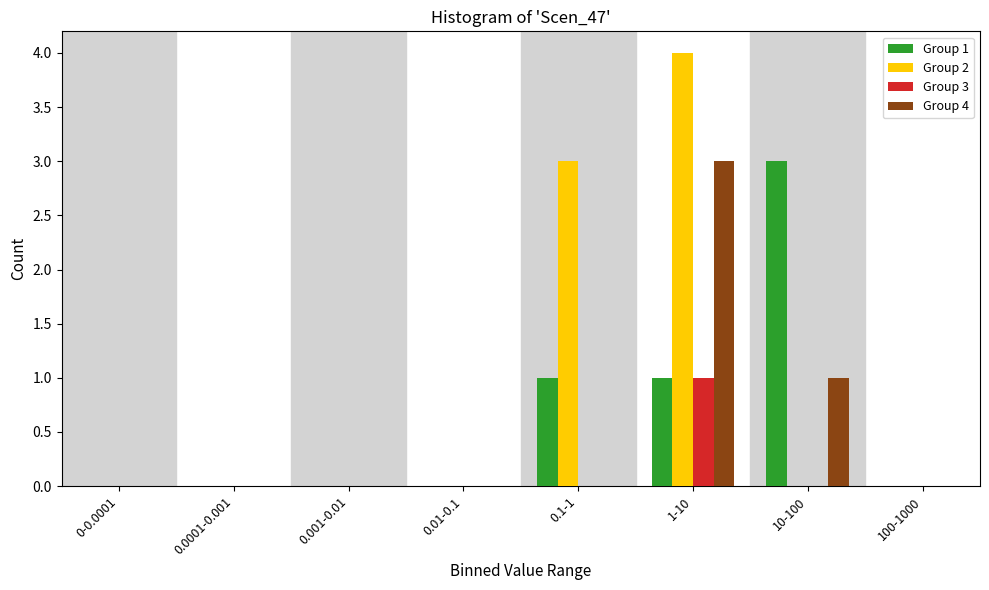

Between 0.0001-0.001 and 1-10, which series saw the biggest shift?

Group 2